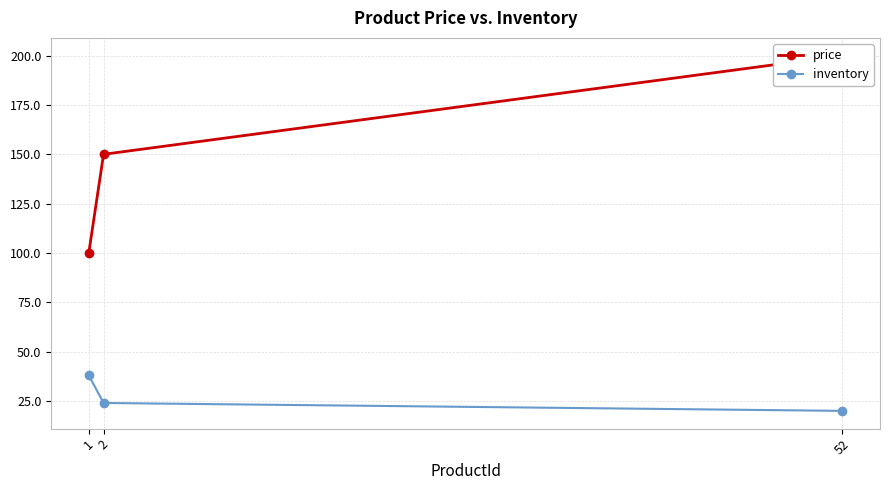

What is the value of the price point at the 1st from the left?

100.0